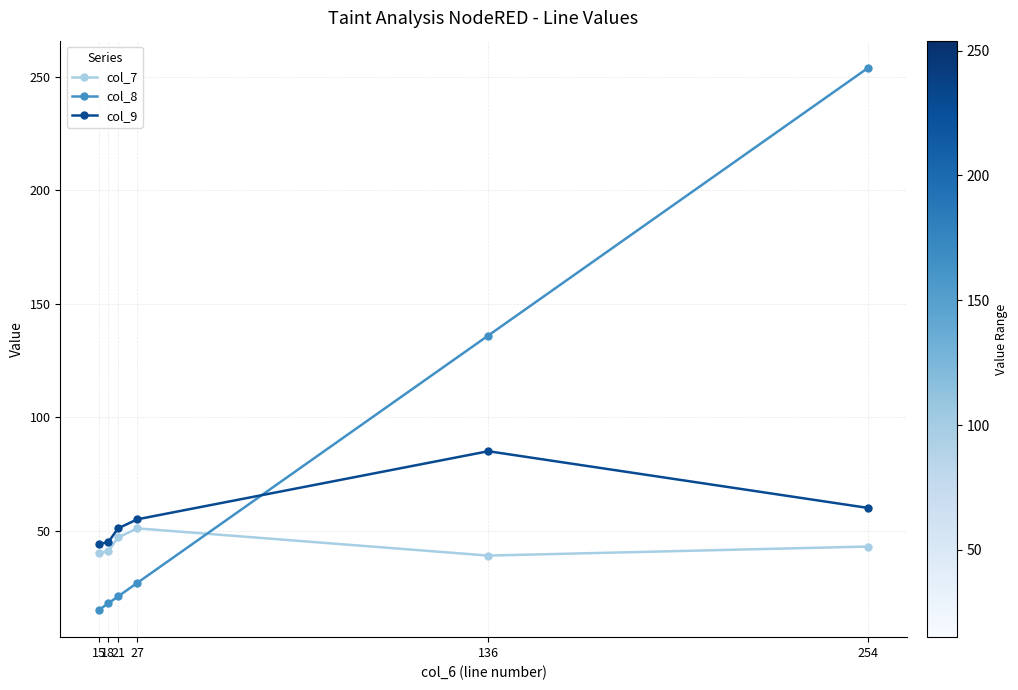

How many intersections are there between col_8 and col_7?

1